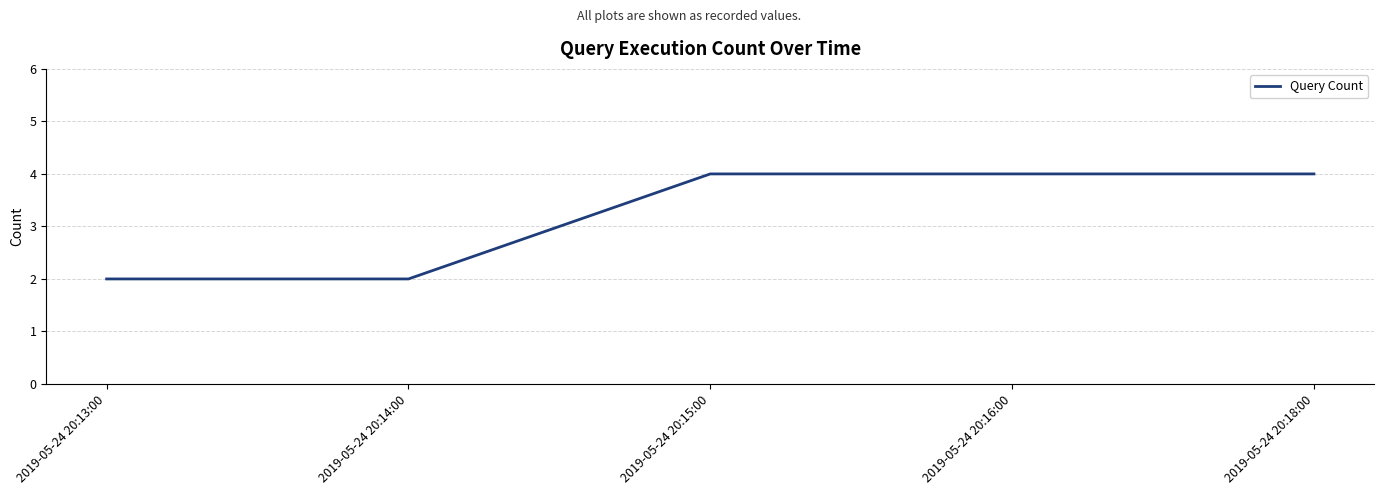

True or false: there are more than 2 points higher than both neighbors.

False